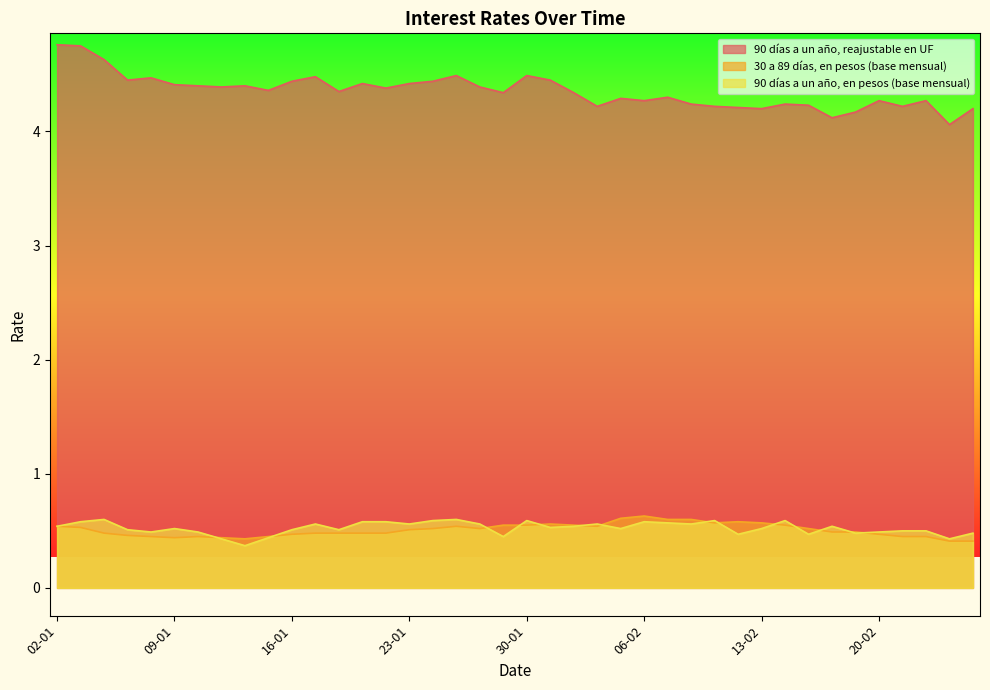

True or false: 90 días a un año, en pesos (base mensual) and 90 días a un año, reajustable en UF cross at least once.

False